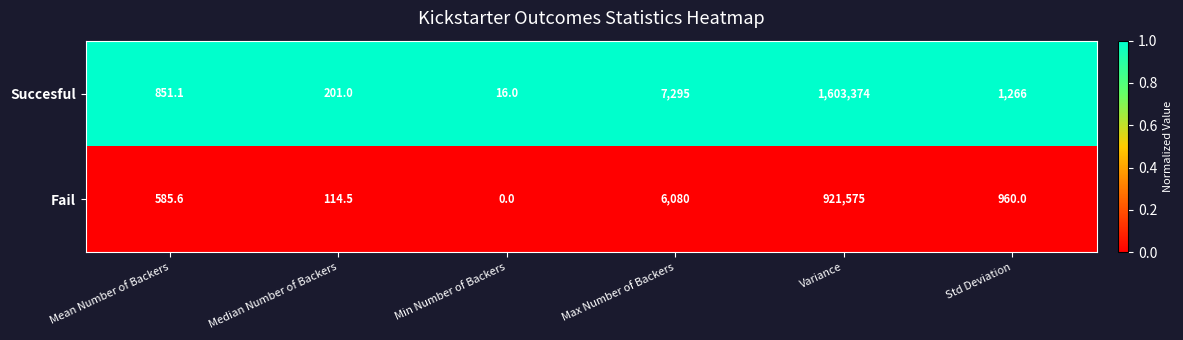

Where is Fail nearest to the value 460787?

Max Number of Backers